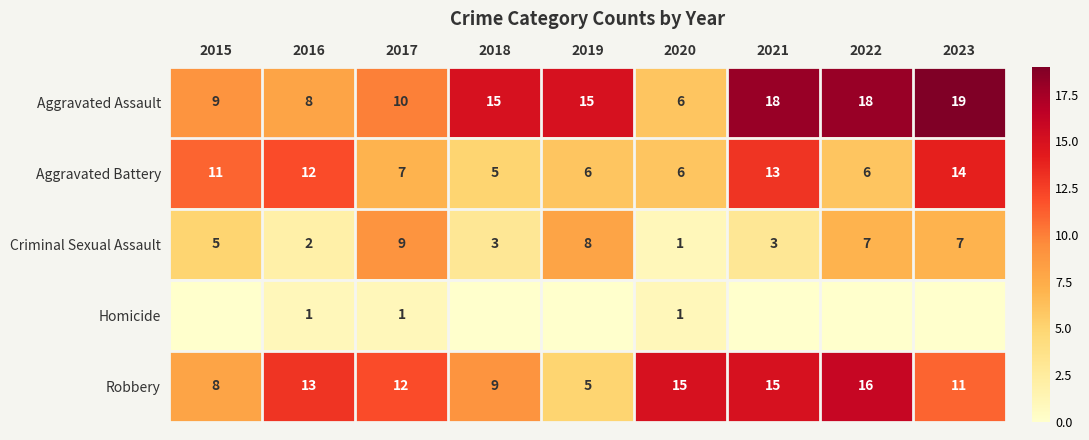

What is the difference between the second highest and second lowest values in the Homicide series?

1